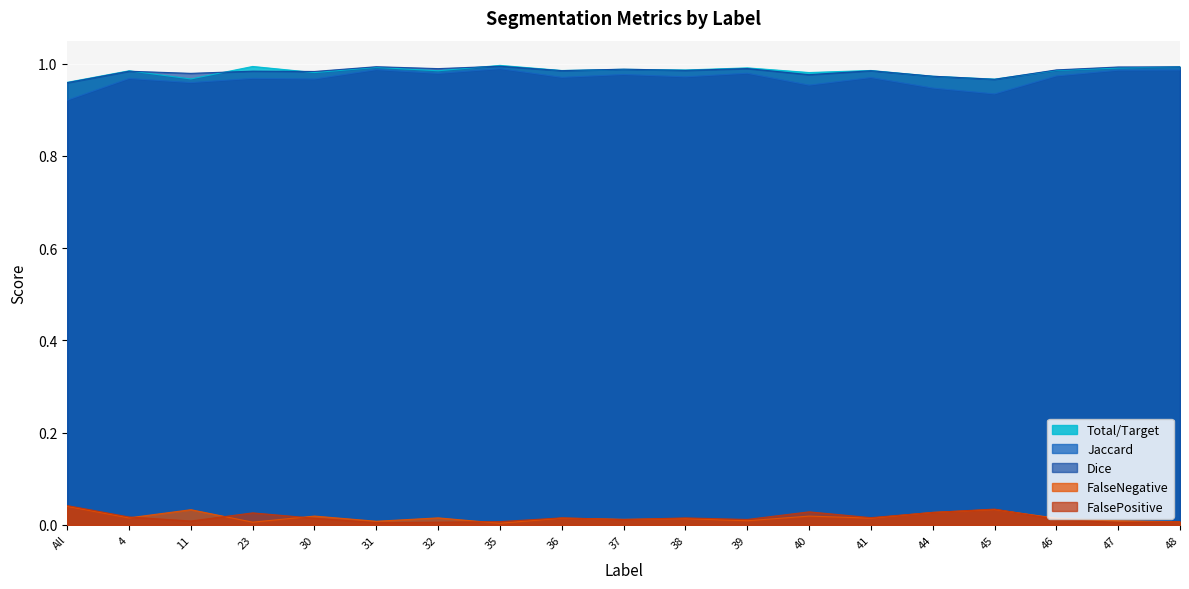

True or false: Jaccard has a value of 1.6 at 40.

False